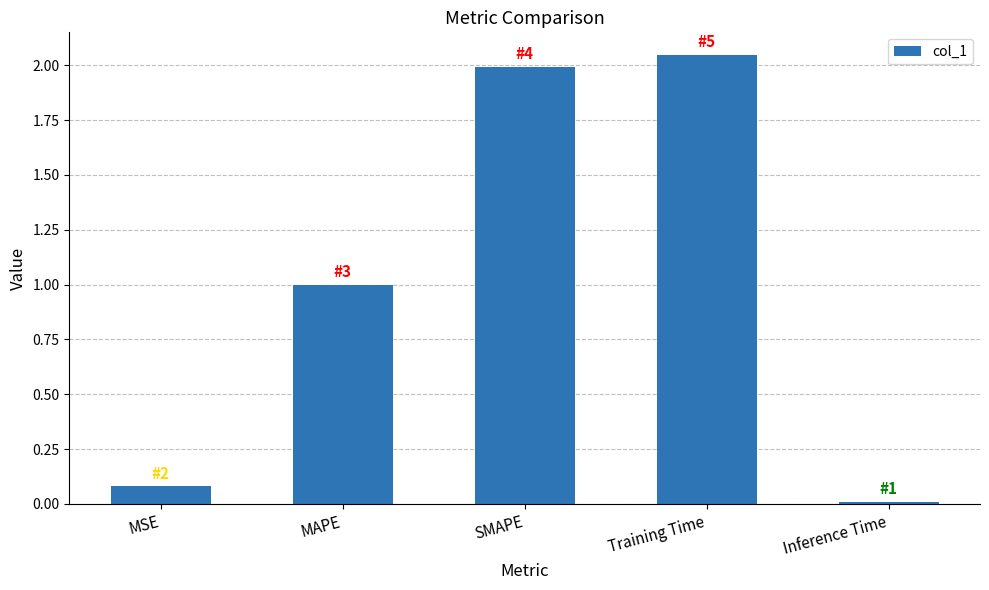

List the labels in order of value, largest first.

Training Time, SMAPE, MAPE, MSE, Inference Time